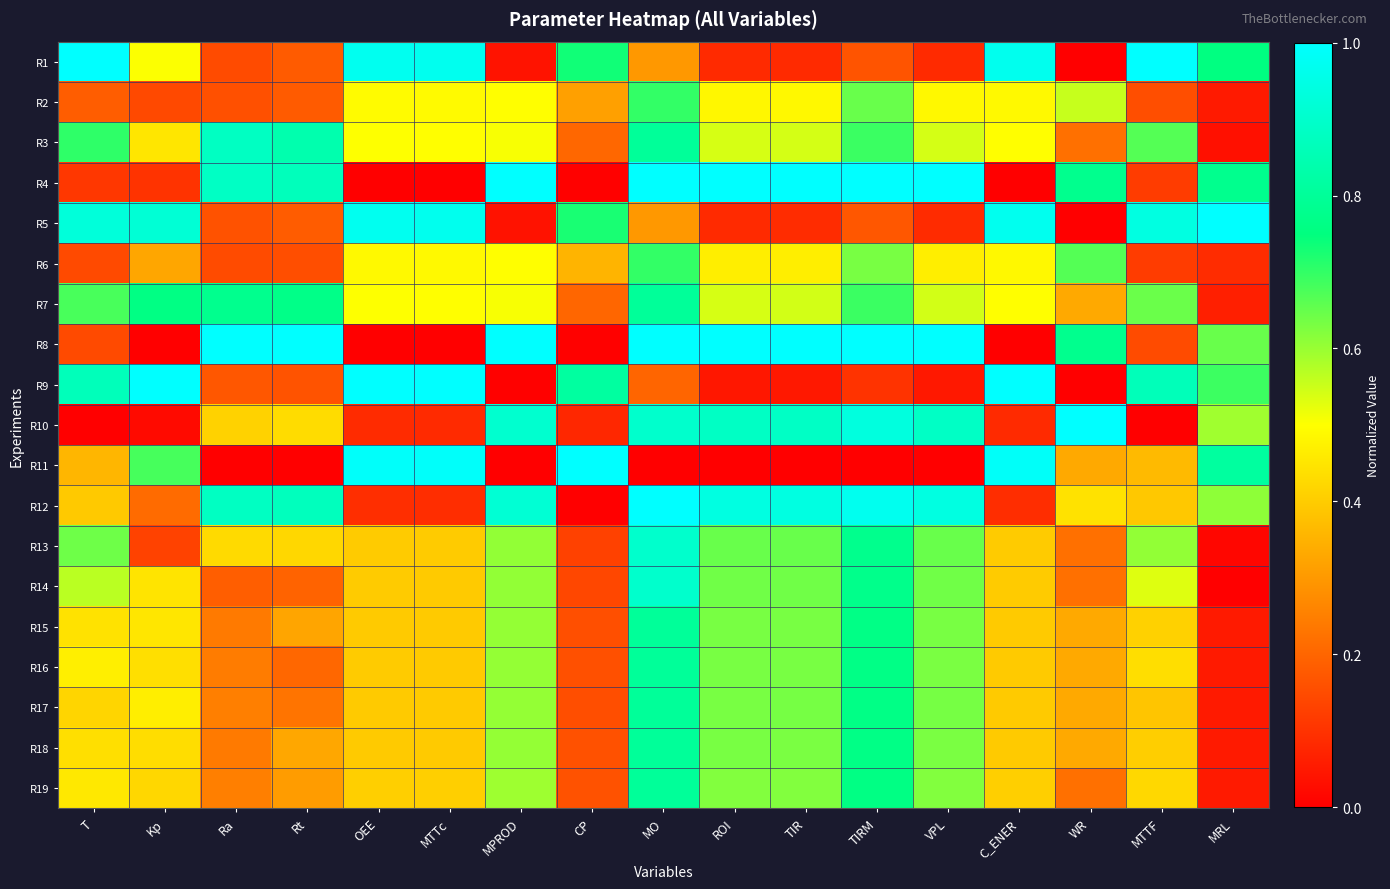

Reading right to left, extract all data points from this chart.

R1: MRL=0.8	MTTF=1.0	WR=0.0	C_ENER=1.0	VPL=0.1	TIRM=0.2	TIR=0.1	ROI=0.1	MO=0.3	CP=0.7	MPROD=0.0	MTTc=1.0	OEE=1.0	Rt=0.2	Ra=0.1	Kp=0.5	T=1.0
R2: MRL=0.1	MTTF=0.2	WR=0.6	C_ENER=0.5	VPL=0.5	TIRM=0.6	TIR=0.5	ROI=0.5	MO=0.7	CP=0.3	MPROD=0.5	MTTc=0.5	OEE=0.5	Rt=0.2	Ra=0.2	Kp=0.1	T=0.2
R3: MRL=0.0	MTTF=0.7	WR=0.2	C_ENER=0.5	VPL=0.5	TIRM=0.7	TIR=0.5	ROI=0.5	MO=0.8	CP=0.2	MPROD=0.5	MTTc=0.5	OEE=0.5	Rt=0.8	Ra=0.9	Kp=0.5	T=0.7
R4: MRL=0.8	MTTF=0.1	WR=0.8	C_ENER=0.0	VPL=1.0	TIRM=1.0	TIR=1.0	ROI=1.0	MO=1.0	CP=0.0	MPROD=1.0	MTTc=0.0	OEE=0.0	Rt=0.9	Ra=0.9	Kp=0.1	T=0.1
R5: MRL=1.0	MTTF=0.9	WR=0.0	C_ENER=1.0	VPL=0.1	TIRM=0.2	TIR=0.1	ROI=0.1	MO=0.3	CP=0.7	MPROD=0.0	MTTc=1.0	OEE=1.0	Rt=0.2	Ra=0.2	Kp=0.9	T=0.9
R6: MRL=0.1	MTTF=0.1	WR=0.7	C_ENER=0.5	VPL=0.5	TIRM=0.6	TIR=0.5	ROI=0.5	MO=0.7	CP=0.4	MPROD=0.5	MTTc=0.5	OEE=0.5	Rt=0.2	Ra=0.1	Kp=0.3	T=0.1
R7: MRL=0.1	MTTF=0.6	WR=0.3	C_ENER=0.5	VPL=0.5	TIRM=0.7	TIR=0.5	ROI=0.5	MO=0.8	CP=0.2	MPROD=0.5	MTTc=0.5	OEE=0.5	Rt=0.8	Ra=0.8	Kp=0.8	T=0.7
R8: MRL=0.6	MTTF=0.1	WR=0.8	C_ENER=0.0	VPL=1.0	TIRM=1.0	TIR=1.0	ROI=1.0	MO=1.0	CP=0.0	MPROD=1.0	MTTc=0.0	OEE=0.0	Rt=1.0	Ra=1.0	Kp=0.0	T=0.1
R9: MRL=0.7	MTTF=0.9	WR=0.0	C_ENER=1.0	VPL=0.0	TIRM=0.1	TIR=0.0	ROI=0.0	MO=0.2	CP=0.8	MPROD=0.0	MTTc=1.0	OEE=1.0	Rt=0.2	Ra=0.2	Kp=1.0	T=0.9
R10: MRL=0.6	MTTF=0.0	WR=1.0	C_ENER=0.1	VPL=0.9	TIRM=0.9	TIR=0.9	ROI=0.9	MO=0.9	CP=0.1	MPROD=0.9	MTTc=0.1	OEE=0.1	Rt=0.4	Ra=0.4	Kp=0.0	T=0.0
R11: MRL=0.8	MTTF=0.4	WR=0.3	C_ENER=1.0	VPL=0.0	TIRM=0.0	TIR=0.0	ROI=0.0	MO=0.0	CP=1.0	MPROD=0.0	MTTc=1.0	OEE=1.0	Rt=0.0	Ra=0.0	Kp=0.7	T=0.4
R12: MRL=0.6	MTTF=0.4	WR=0.4	C_ENER=0.1	VPL=0.9	TIRM=1.0	TIR=0.9	ROI=0.9	MO=1.0	CP=0.0	MPROD=0.9	MTTc=0.1	OEE=0.1	Rt=0.9	Ra=0.9	Kp=0.2	T=0.4
R13: MRL=0.0	MTTF=0.6	WR=0.2	C_ENER=0.4	VPL=0.6	TIRM=0.8	TIR=0.6	ROI=0.6	MO=0.9	CP=0.1	MPROD=0.6	MTTc=0.4	OEE=0.4	Rt=0.4	Ra=0.4	Kp=0.1	T=0.6
R14: MRL=0.0	MTTF=0.5	WR=0.2	C_ENER=0.4	VPL=0.6	TIRM=0.8	TIR=0.6	ROI=0.6	MO=0.9	CP=0.1	MPROD=0.6	MTTc=0.4	OEE=0.4	Rt=0.2	Ra=0.2	Kp=0.4	T=0.6
R15: MRL=0.1	MTTF=0.4	WR=0.3	C_ENER=0.4	VPL=0.6	TIRM=0.8	TIR=0.6	ROI=0.6	MO=0.8	CP=0.2	MPROD=0.6	MTTc=0.4	OEE=0.4	Rt=0.3	Ra=0.2	Kp=0.5	T=0.4
R16: MRL=0.1	MTTF=0.4	WR=0.3	C_ENER=0.4	VPL=0.6	TIRM=0.8	TIR=0.6	ROI=0.6	MO=0.8	CP=0.2	MPROD=0.6	MTTc=0.4	OEE=0.4	Rt=0.2	Ra=0.2	Kp=0.4	T=0.5
R17: MRL=0.1	MTTF=0.4	WR=0.3	C_ENER=0.4	VPL=0.6	TIRM=0.8	TIR=0.6	ROI=0.6	MO=0.8	CP=0.2	MPROD=0.6	MTTc=0.4	OEE=0.4	Rt=0.2	Ra=0.2	Kp=0.5	T=0.4
R18: MRL=0.1	MTTF=0.4	WR=0.3	C_ENER=0.4	VPL=0.6	TIRM=0.8	TIR=0.6	ROI=0.6	MO=0.8	CP=0.2	MPROD=0.6	MTTc=0.4	OEE=0.4	Rt=0.3	Ra=0.2	Kp=0.4	T=0.4
R19: MRL=0.1	MTTF=0.4	WR=0.2	C_ENER=0.4	VPL=0.6	TIRM=0.8	TIR=0.6	ROI=0.6	MO=0.8	CP=0.2	MPROD=0.6	MTTc=0.4	OEE=0.4	Rt=0.3	Ra=0.2	Kp=0.4	T=0.5